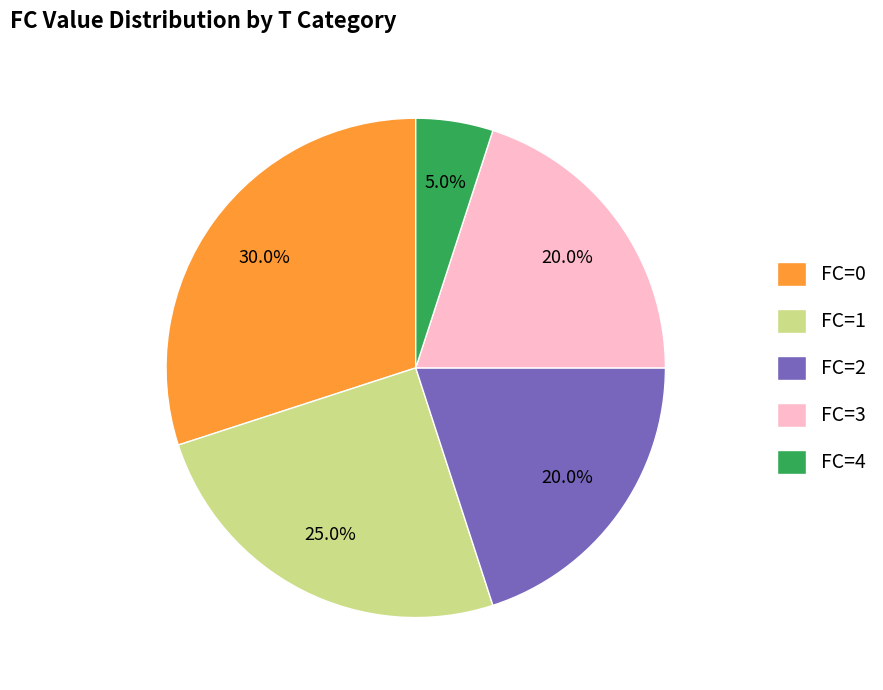

Between FC=4 and FC=3, which is larger?

FC=3